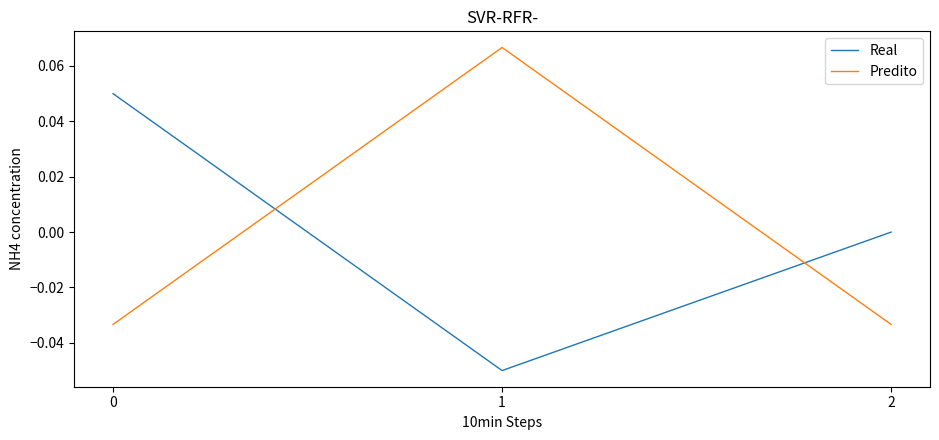

What are all the series names shown in the legend?

Real, Predito